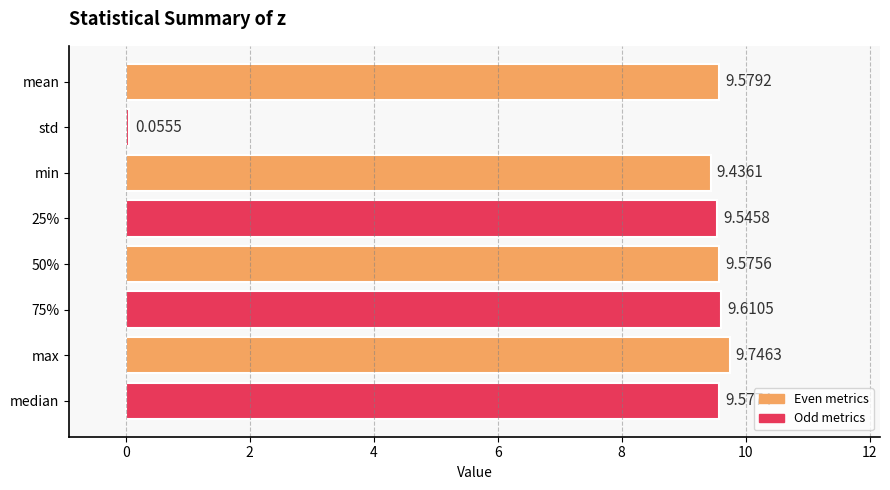

Does the chart contain any negative values?

No